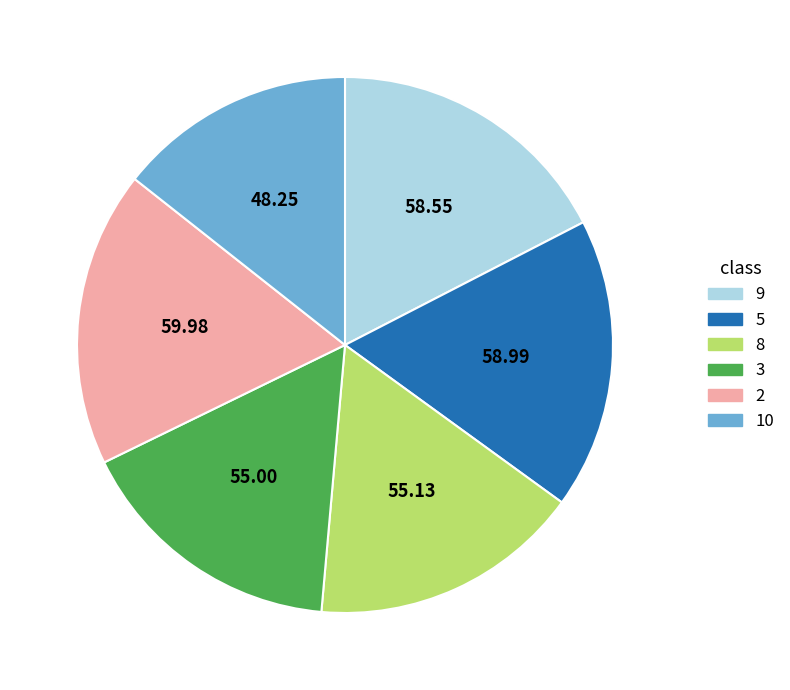

How many slices are in this pie chart?

6